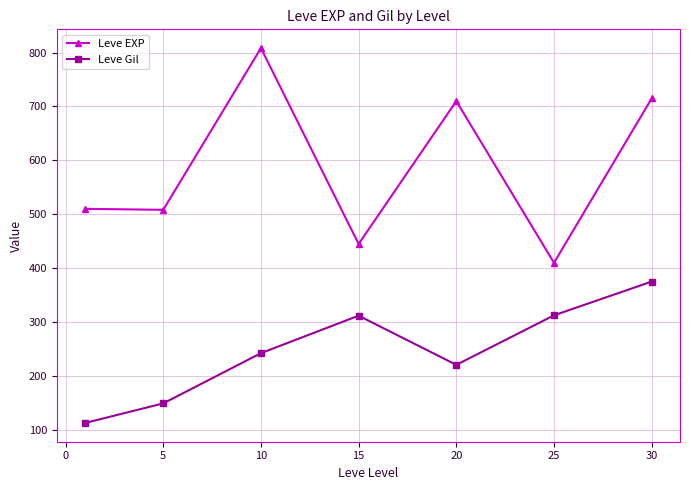

Is this an area chart (filled region under the line)?

No